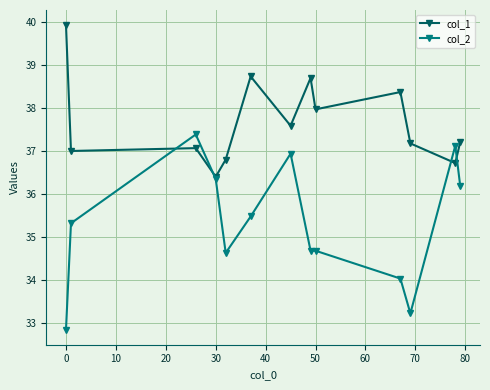

What is the minimum value for col_2?

32.9